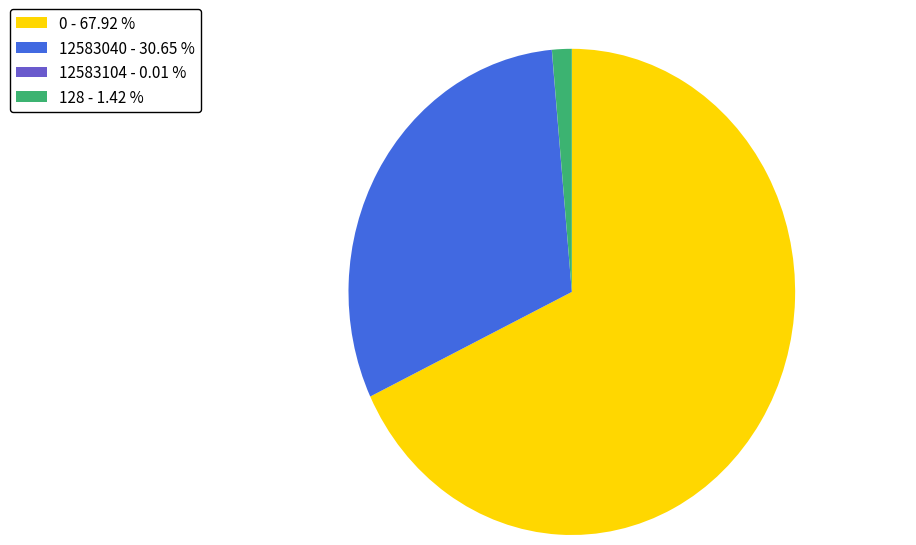

Approximately how many times larger is the value at 0 - 67.92 % compared to 128 - 1.42 %?

47.7